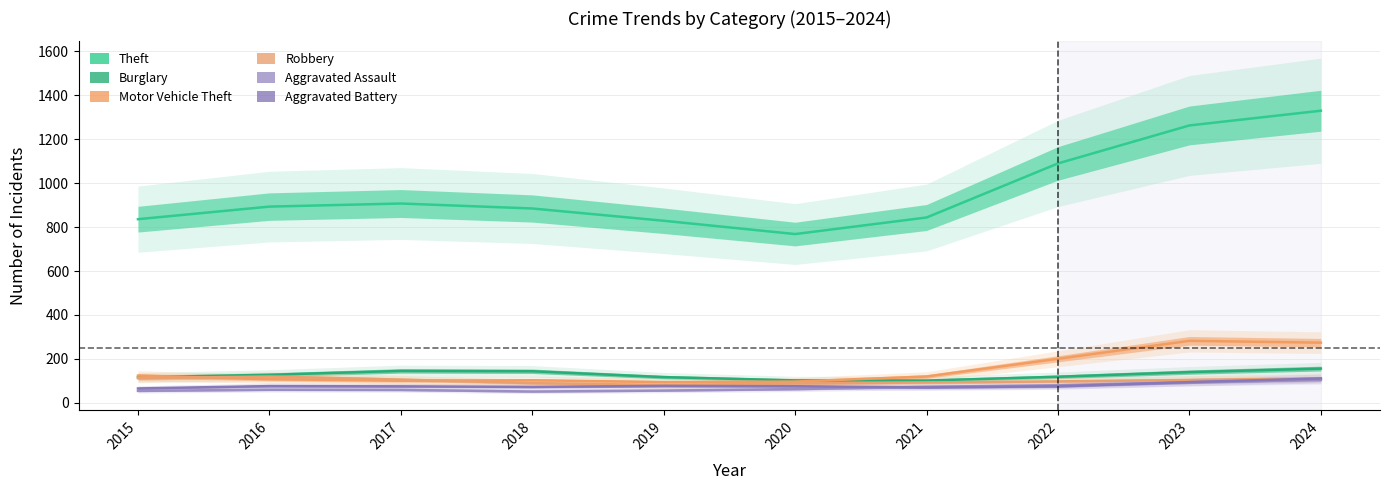

True or false: Burglary and Motor Vehicle Theft intersect in this chart.

True